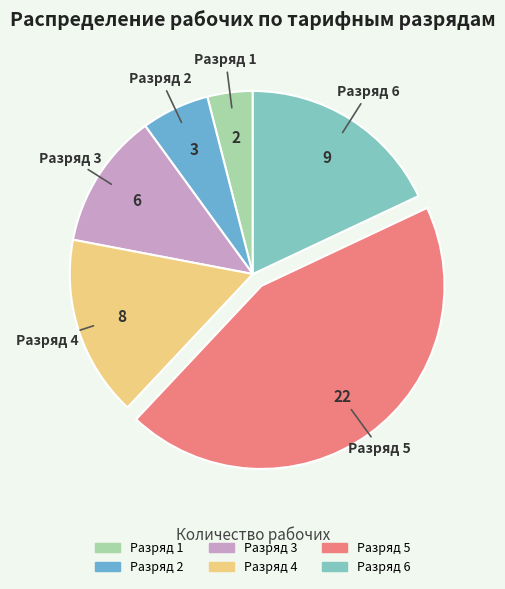

Rank the categories by value from lowest to highest.

Разряд 1, Разряд 2, Разряд 3, Разряд 4, Разряд 6, Разряд 5